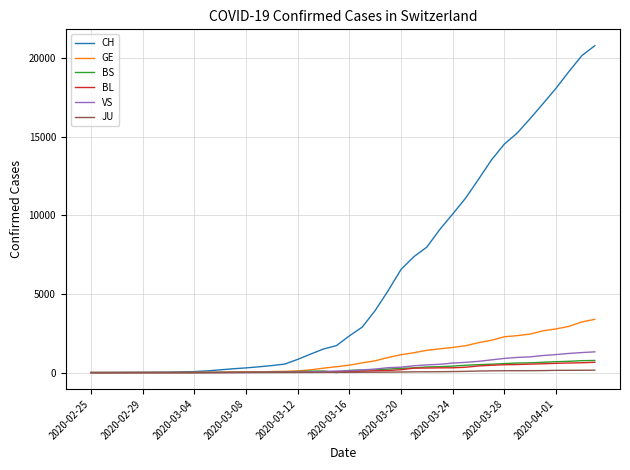

What are all the series names shown in the legend?

CH, GE, BS, BL, VS, JU